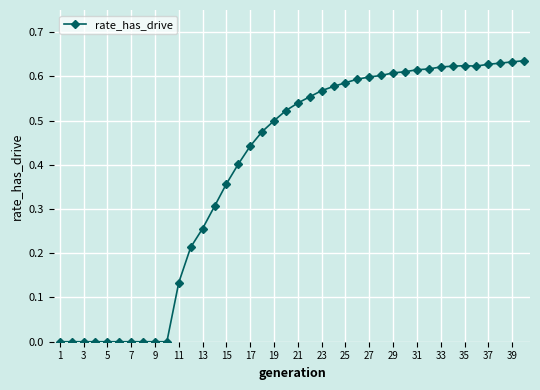

True or false: the data has more than 0 interior local peaks.

True